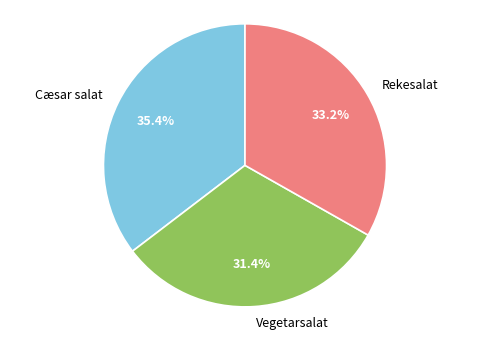

True or false: Vegetarsalat accounts for 31% of the total.

True